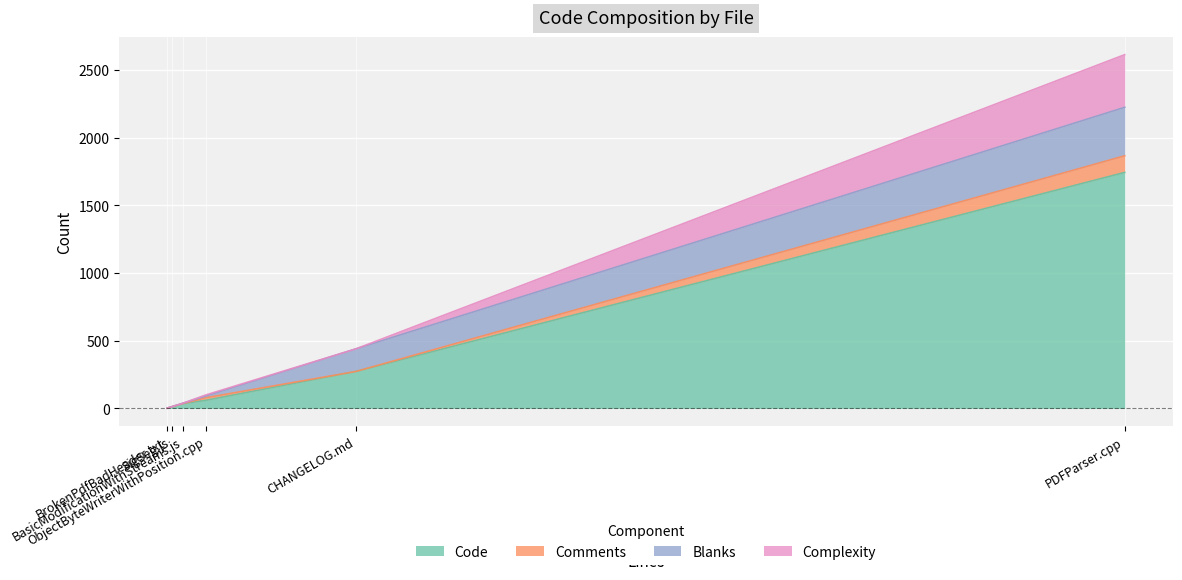

What is the label of the 5th point from the left?

BrokenPdfBadHeader.txt